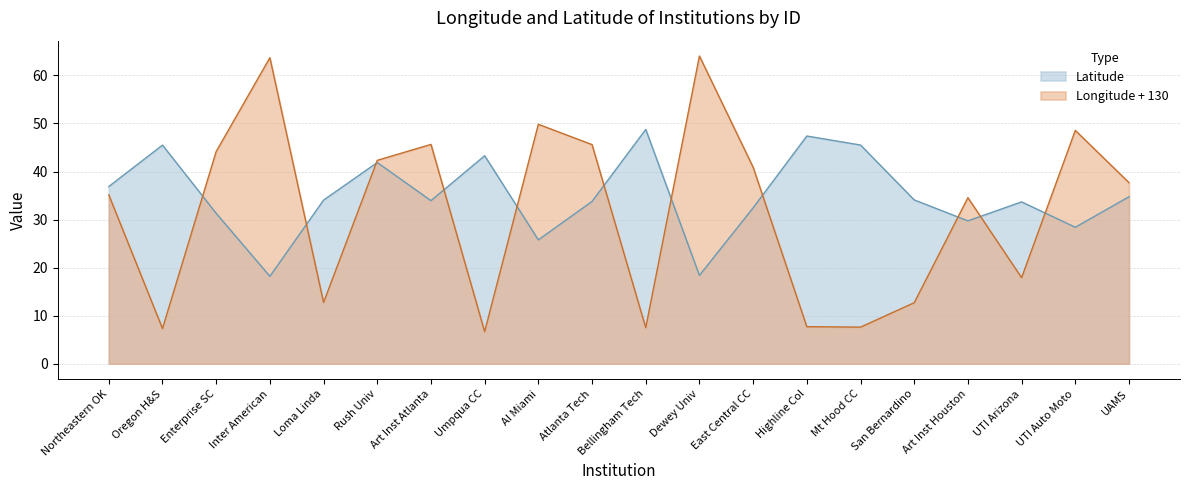

The value of Latitude at Northeastern OK is 36.9. True or false?

True